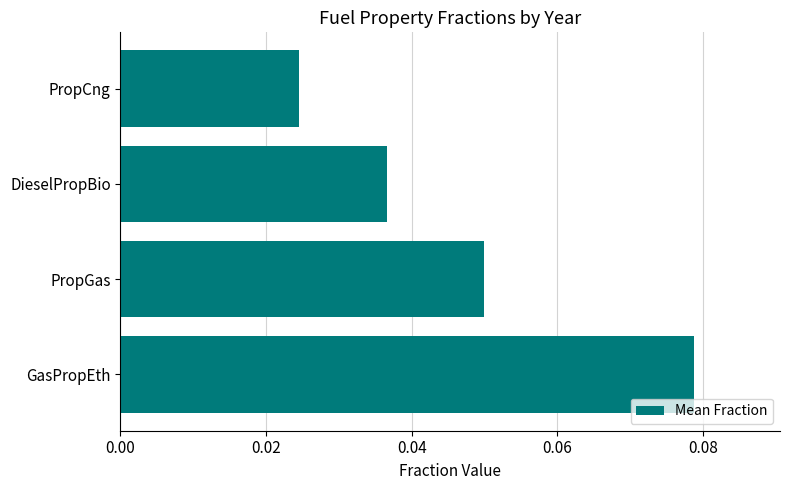

Which category has the lowest value across all series?

PropCng